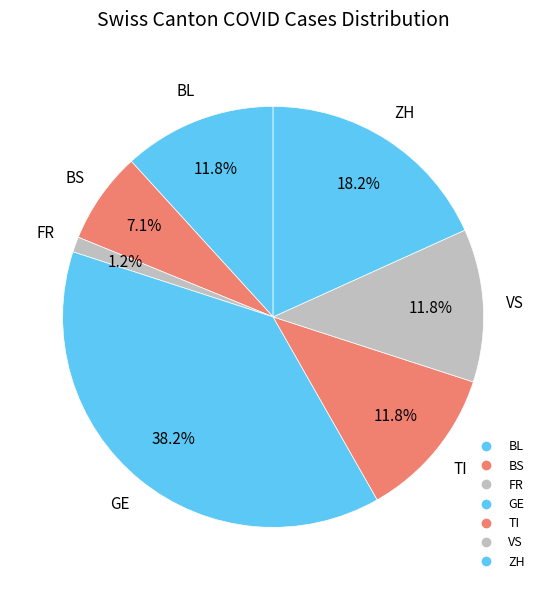

Count the number of slices in the pie.

7